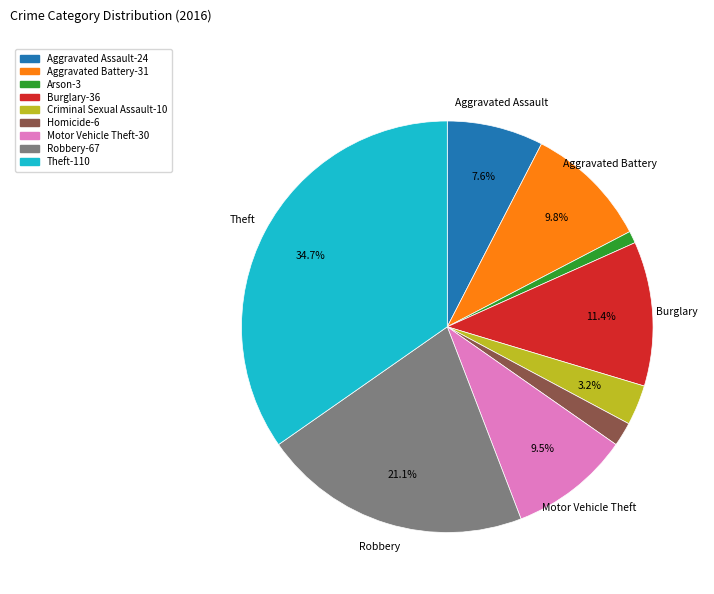

Does any single category account for the majority?

No